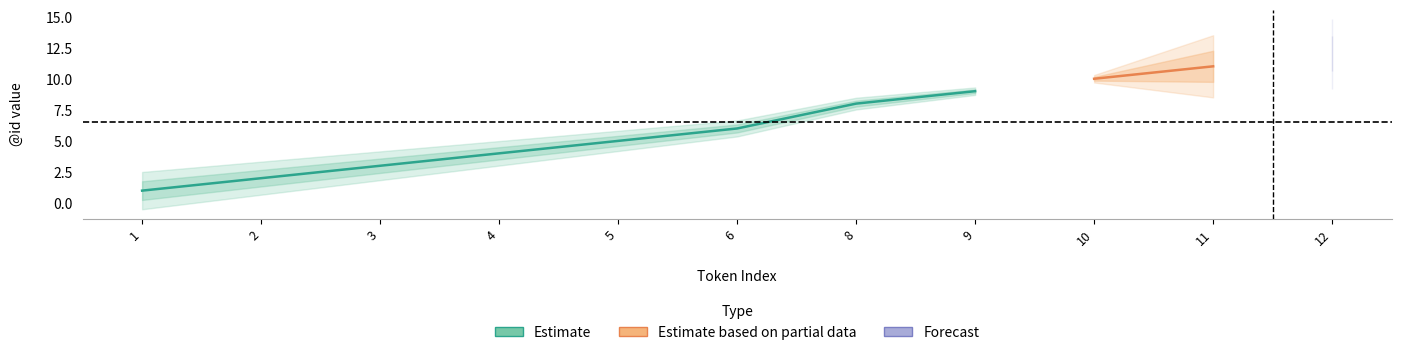

True or false: there are more than 2 points higher than both neighbors.

False